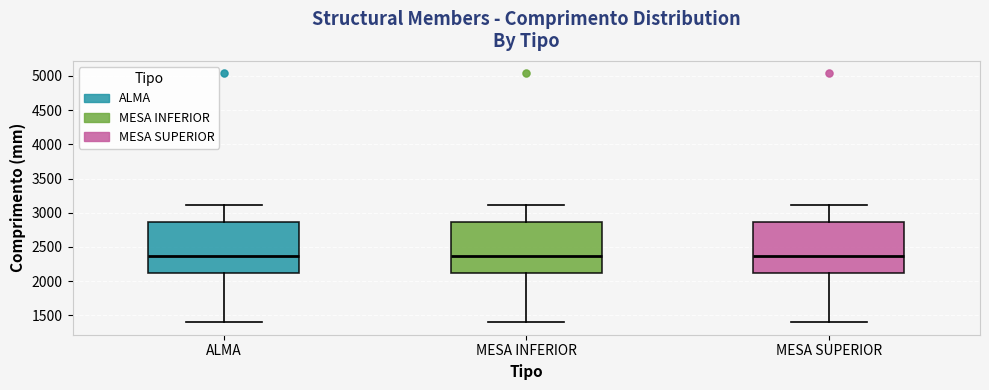

Reading left to right, read every box against the y-axis: the position of its median line, the range the box covers, and the ends of its whiskers. The values are not printed on the chart, so give them approximately, as read against the axis.

ALMA: median 2400, box 2100 to 2850, whiskers 1400 to 3100
MESA INFERIOR: median 2400, box 2100 to 2850, whiskers 1400 to 3100
MESA SUPERIOR: median 2400, box 2100 to 2850, whiskers 1400 to 3100